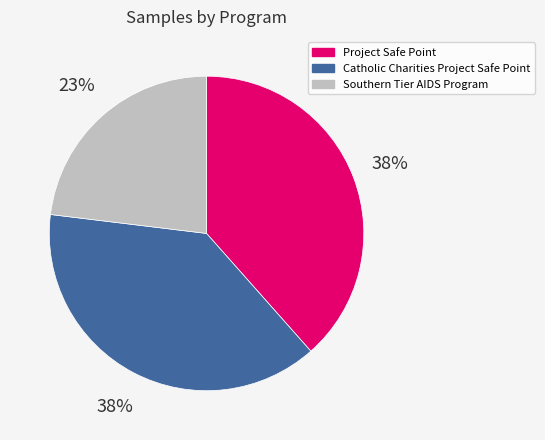

Is the sum of Project Safe Point and Catholic Charities Project Safe Point greater than half?

Yes